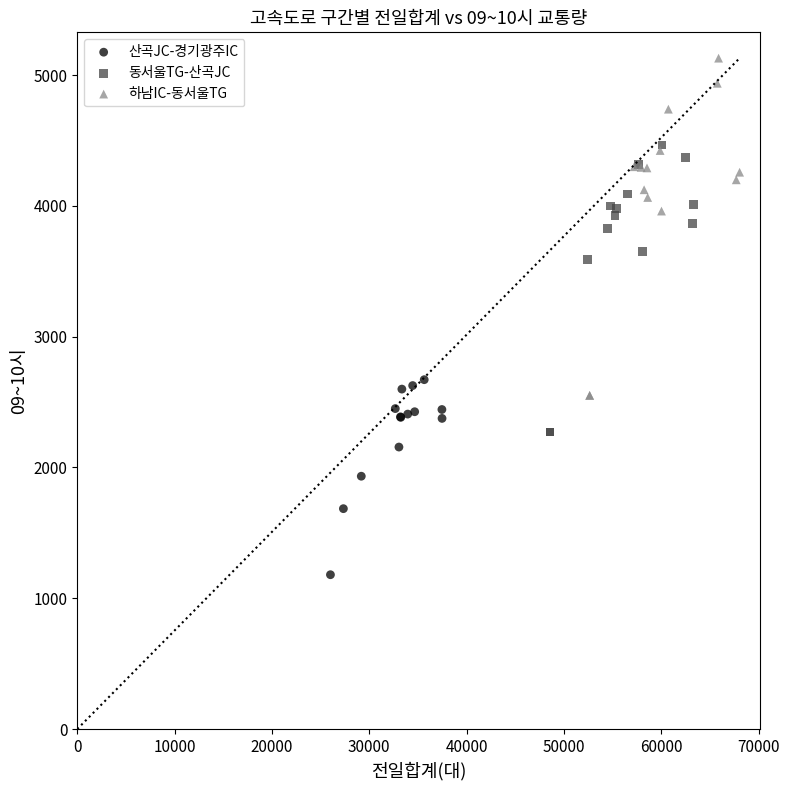

Which series has the widest spread of Y values?

하남IC-동서울TG